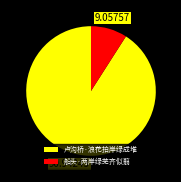

Count the number of slices in the pie.

2